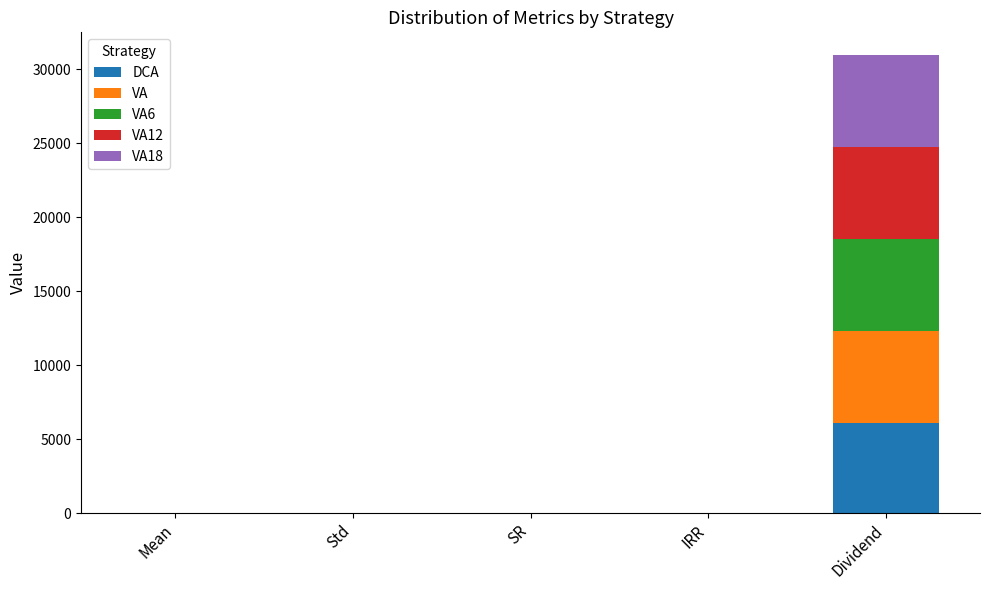

At which category is the sum across all series the highest?

Dividend